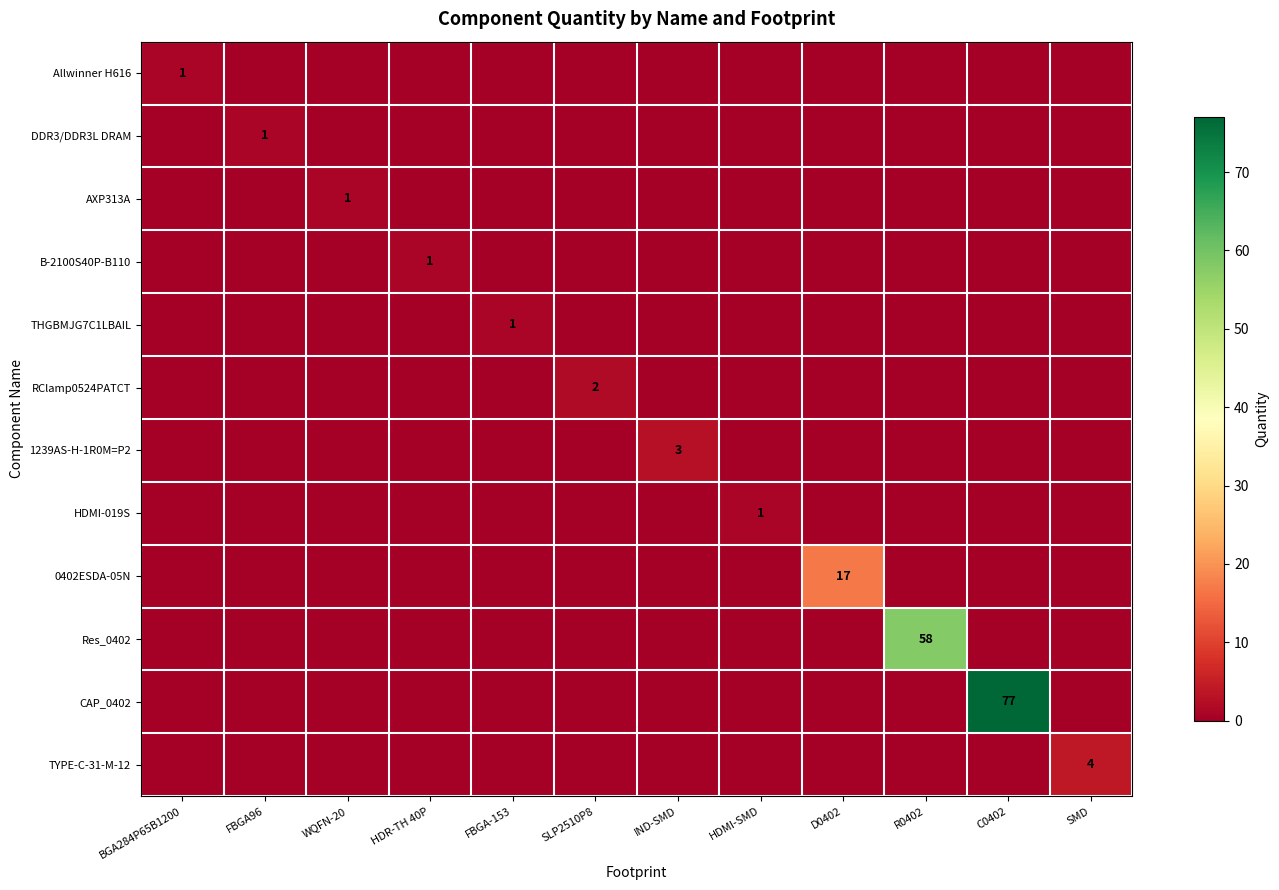

Count the number of data series in this chart.

12